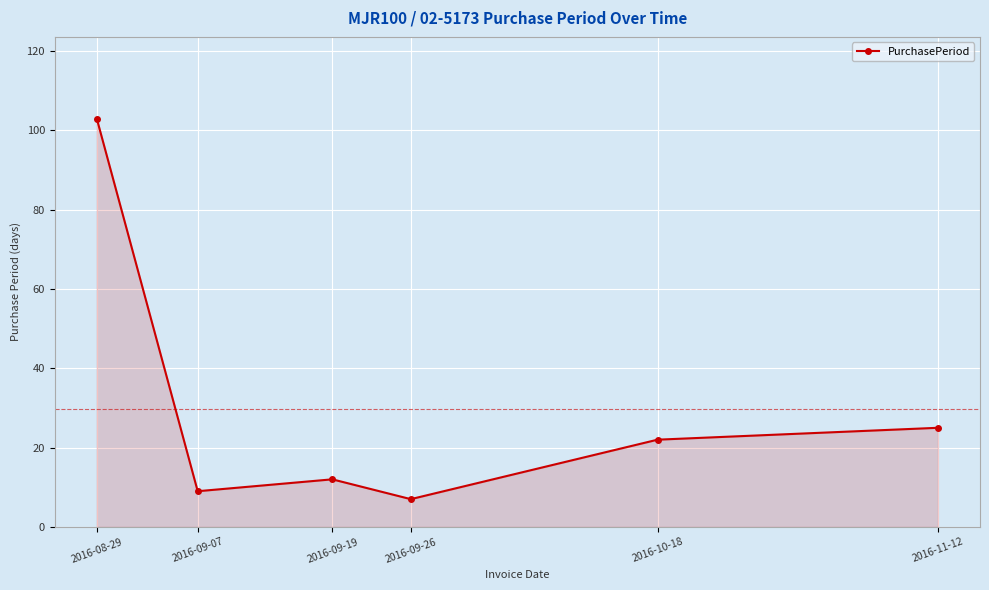

How many lines are shown in the chart?

1